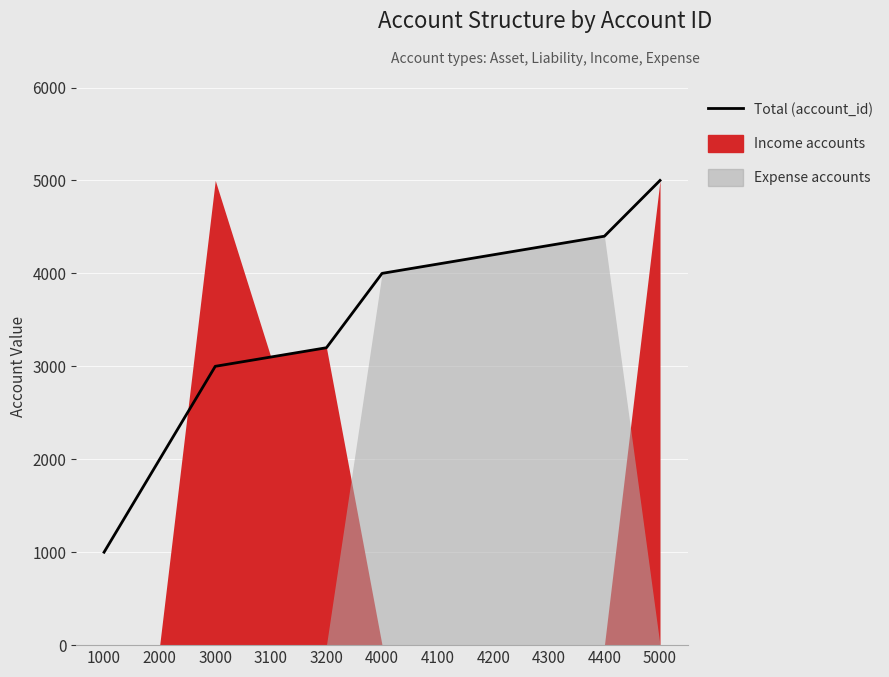

Read the value at 3100, to the nearest 10.

3100